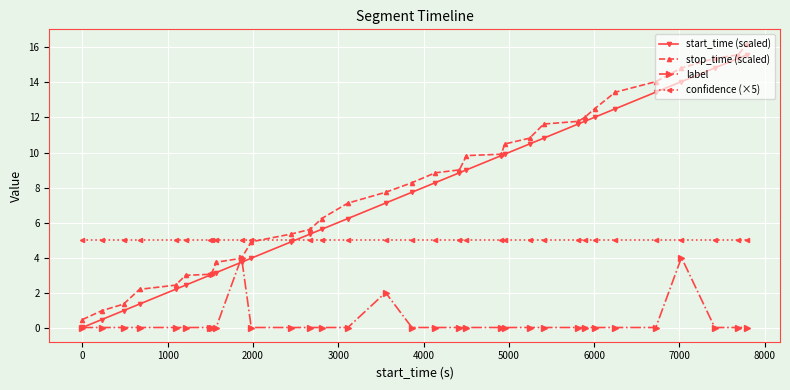

What is the value of the confidence (×5) point at the 16th from the left?

5.0